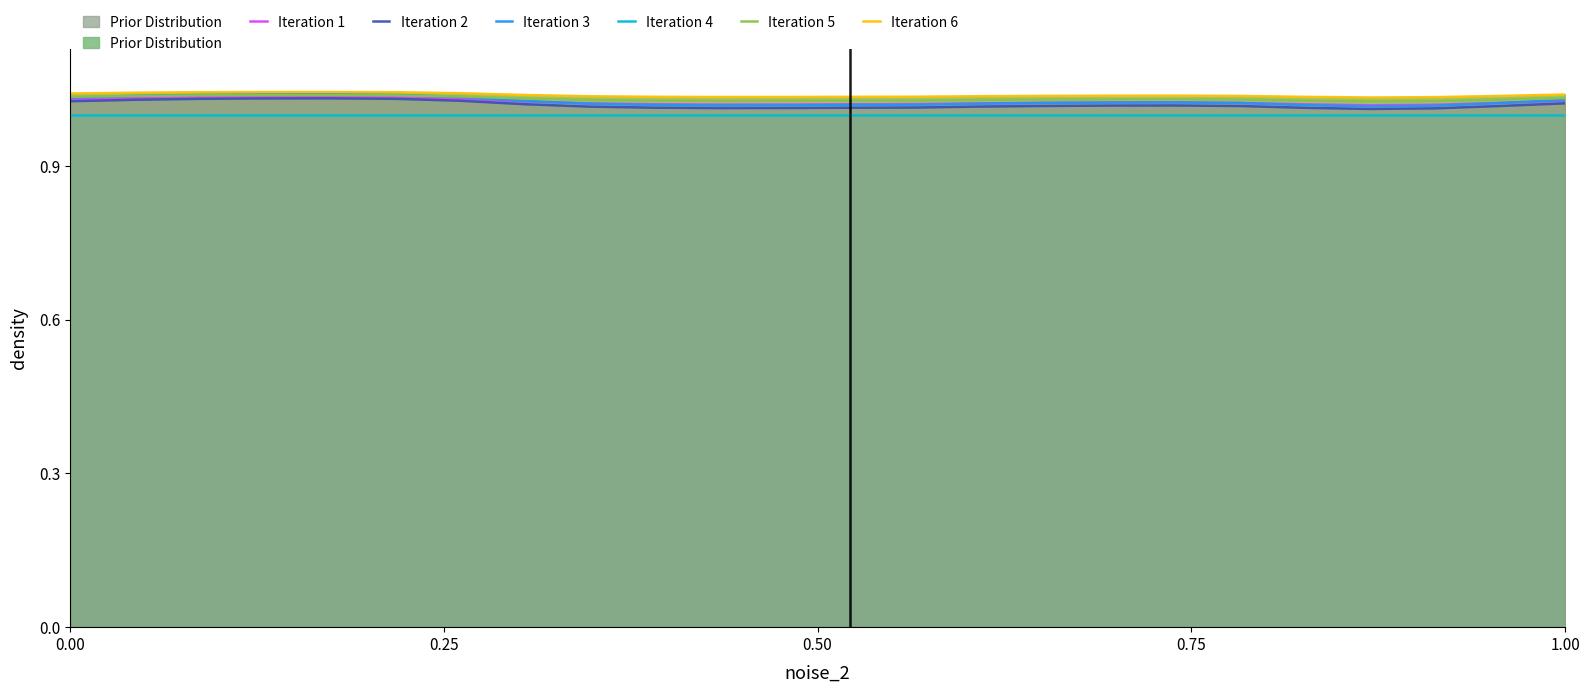

What is the maximum value shown in the chart?

1.0